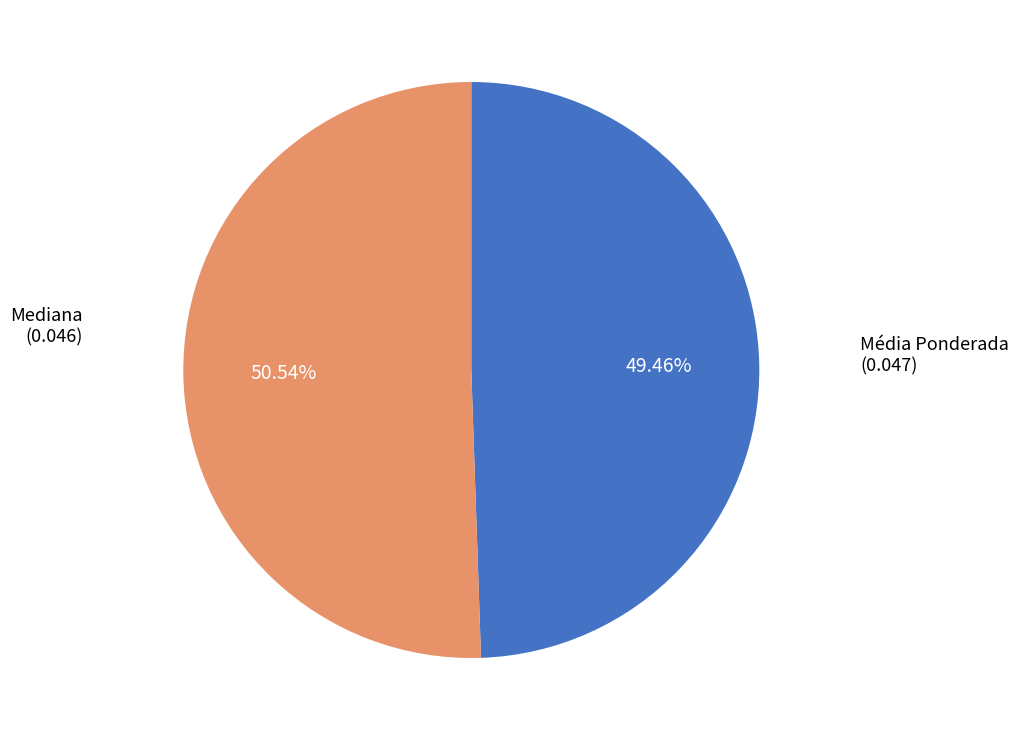

How many slices are in this pie chart?

2